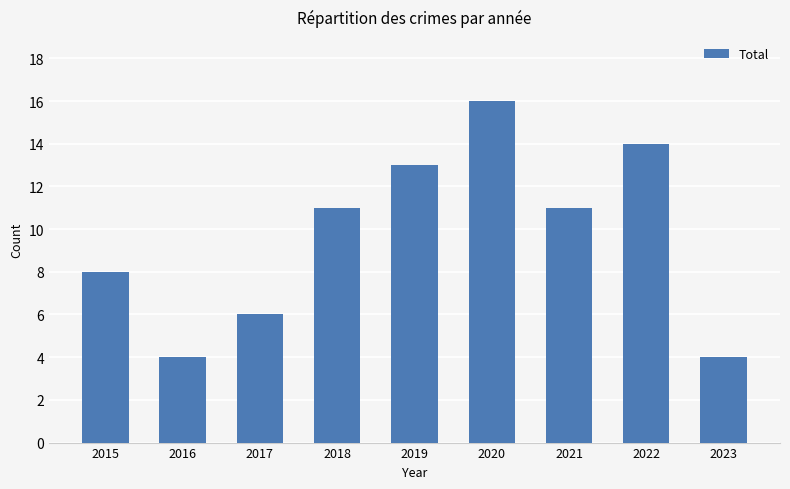

Which has a higher value, 2019 or 2015?

2019